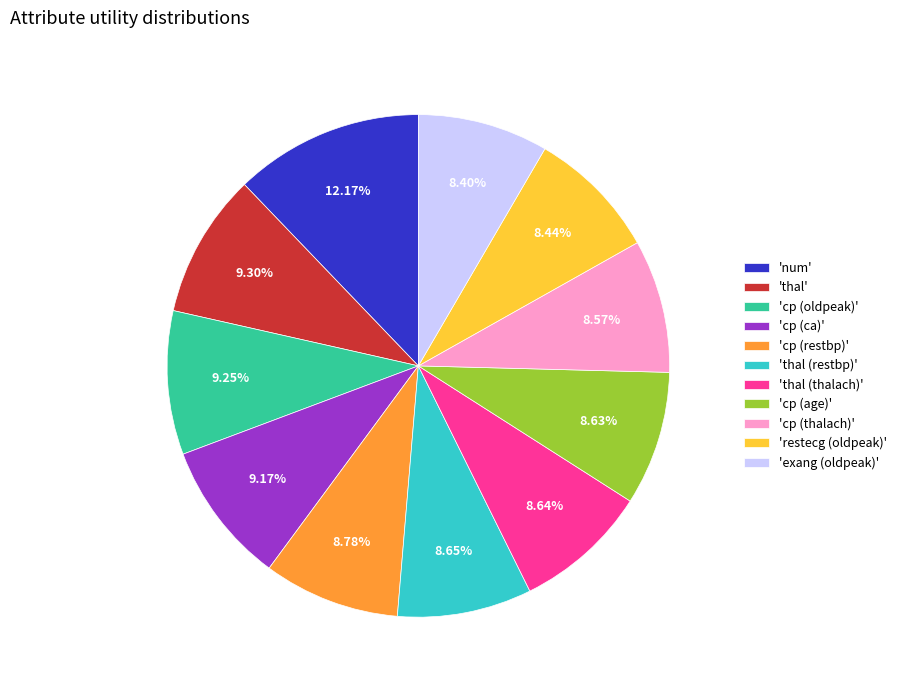

Which category has the biggest portion of the pie?

'num'